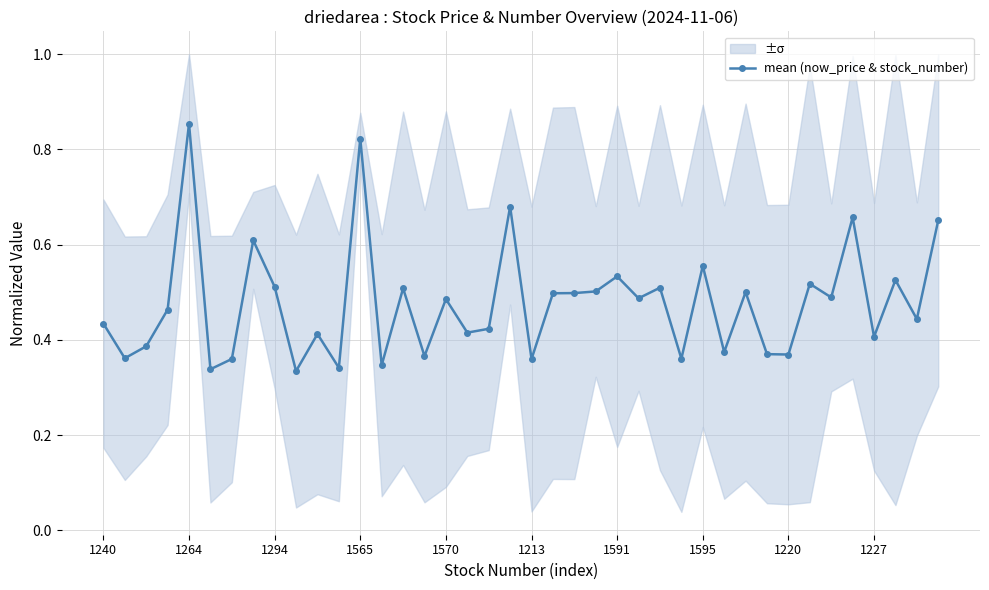

What is the value of the 10th point from the left?

0.3